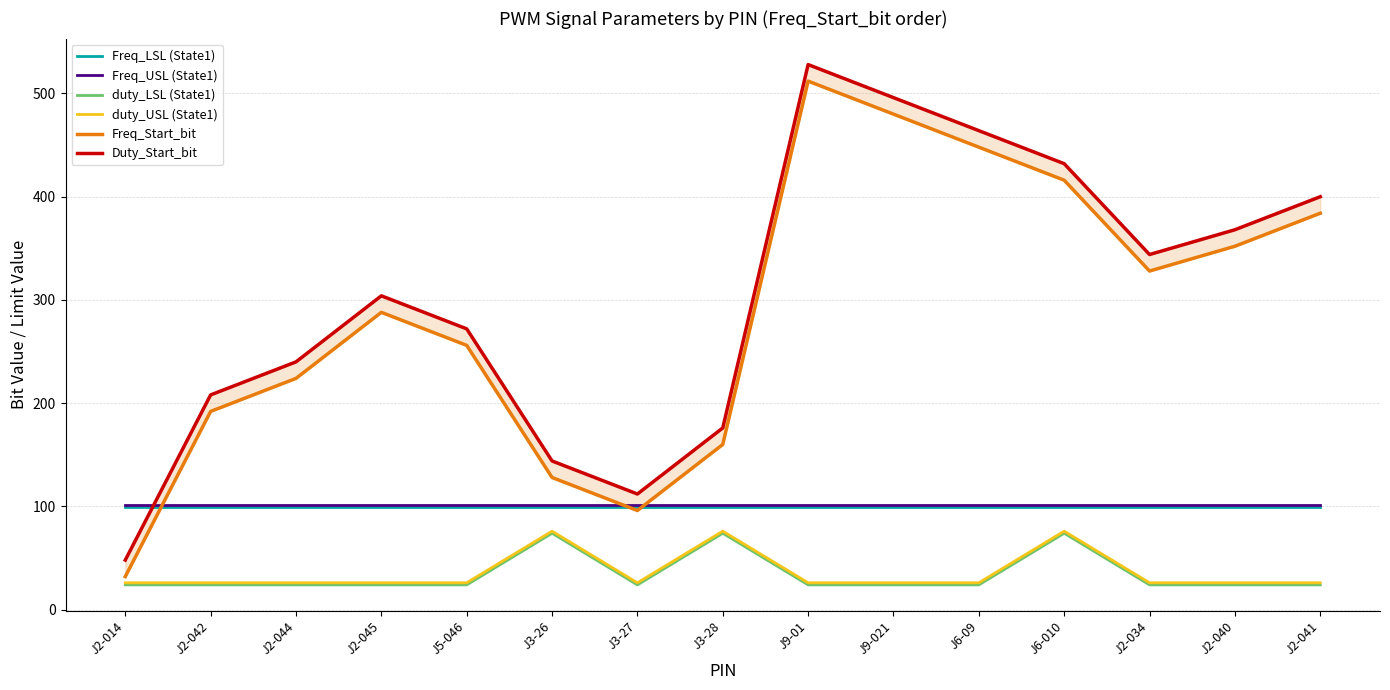

What position from the left is J9-01?

9